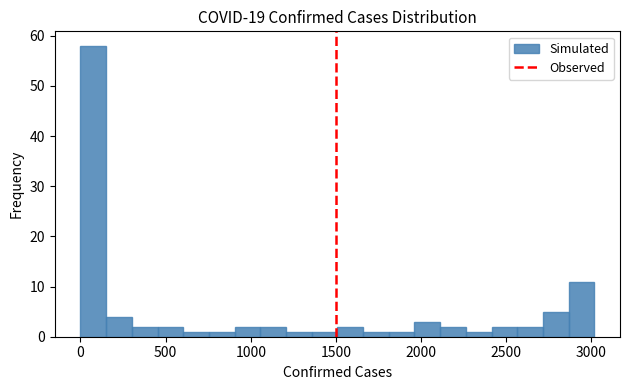

Around what value on the x-axis is the tallest bar? Give the approximate position of its centre, as read against the axis.

100